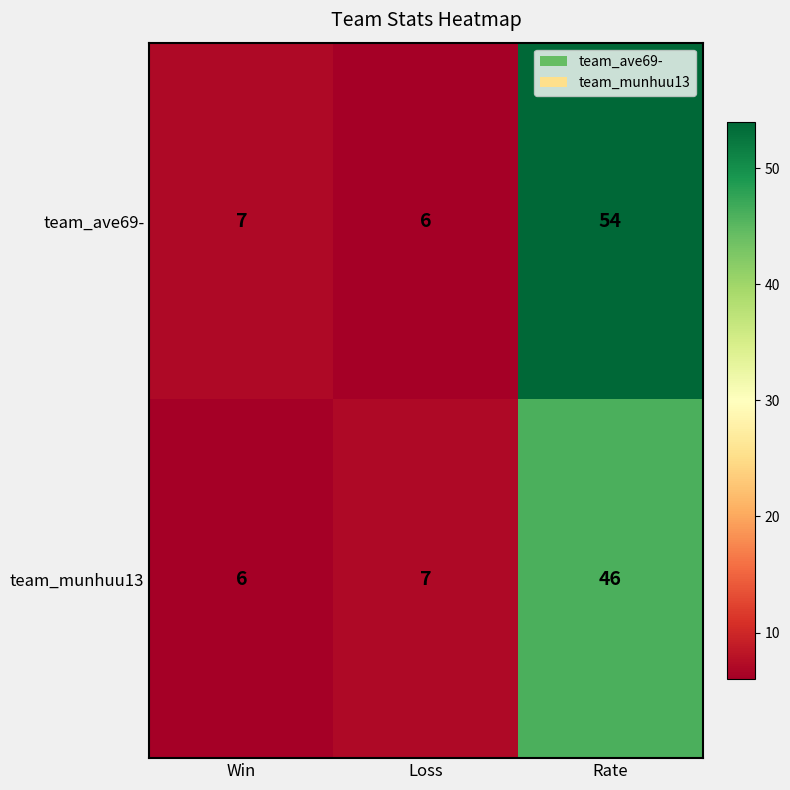

What is the highest value of the team_munhuu13 series?

46